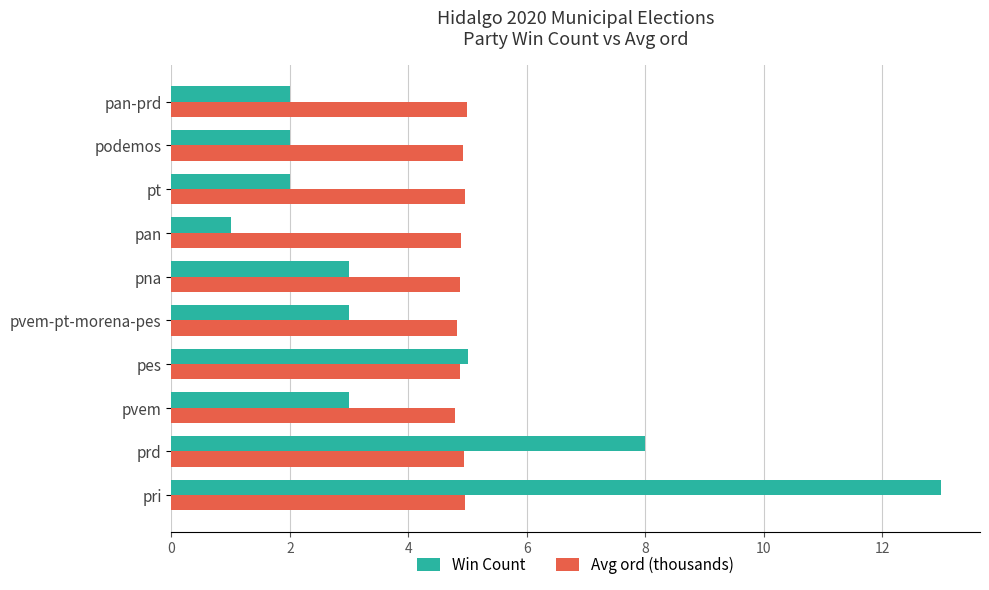

Rank the series at prd from highest to lowest value.

Win Count, Avg ord (thousands)